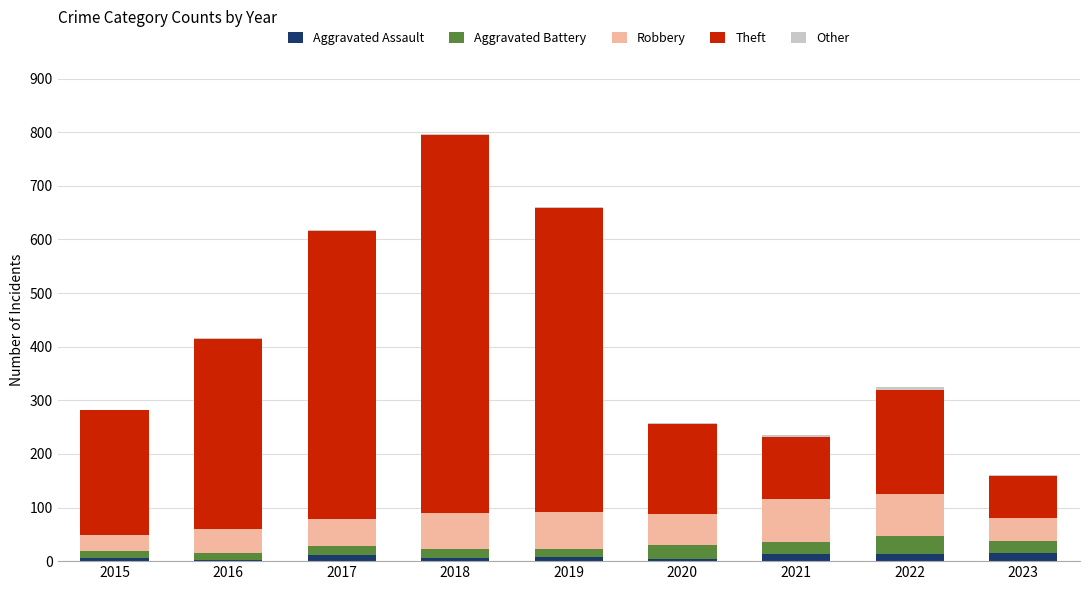

At which category is the sum across all series the highest?

2018